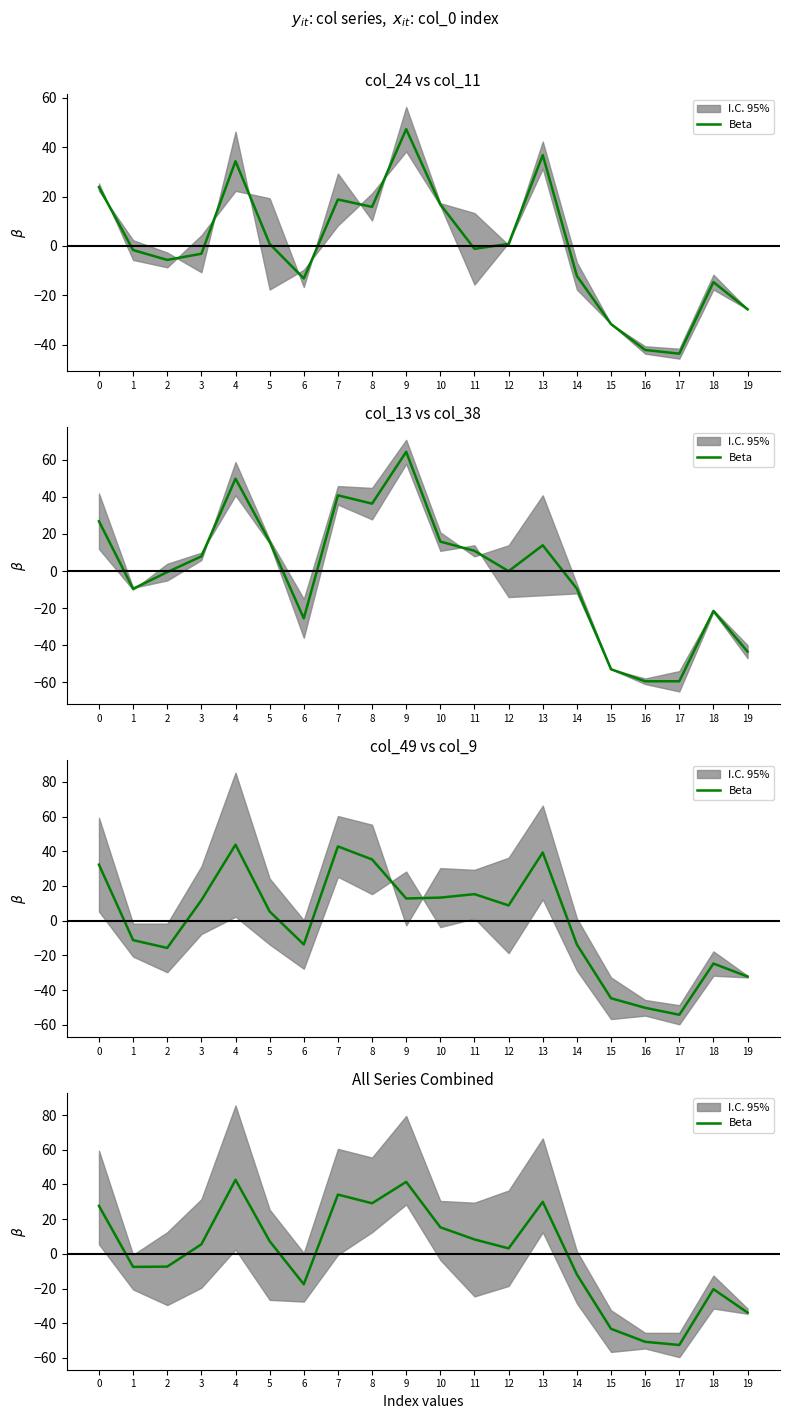

Approximately how many times larger is the value at 8 compared to 11?

3.5